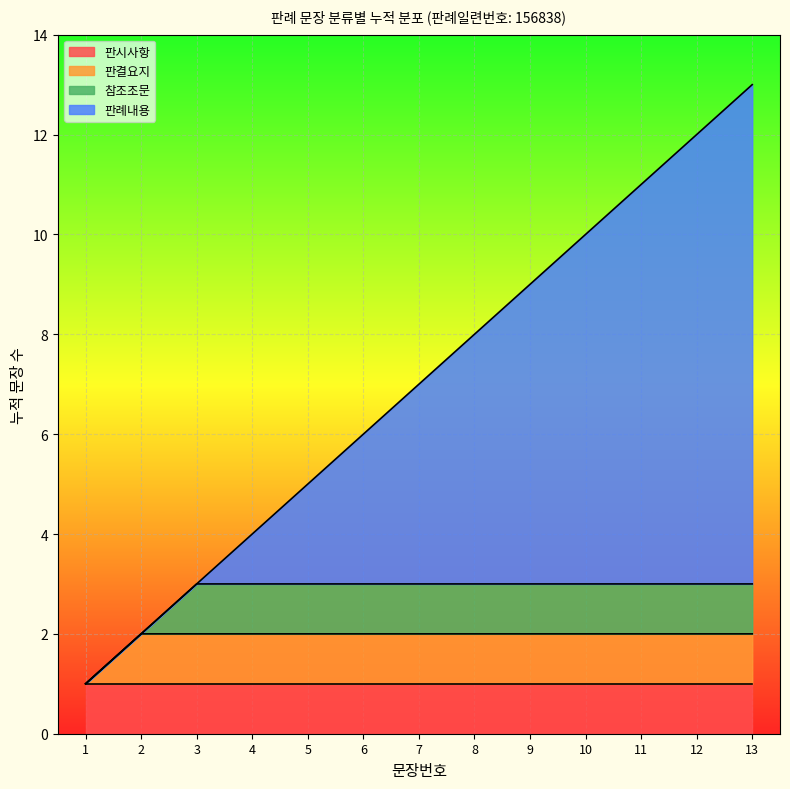

What is the value of the 9th point from the left?

9